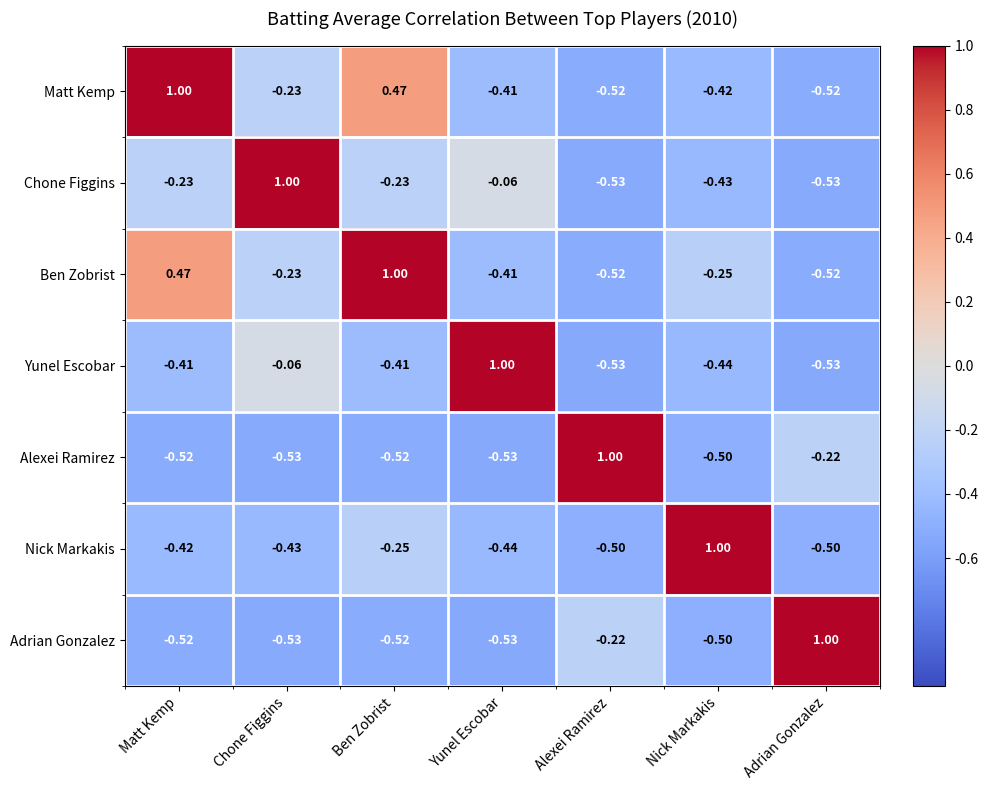

At which label does Adrian Gonzalez first exceed 0?

Adrian Gonzalez